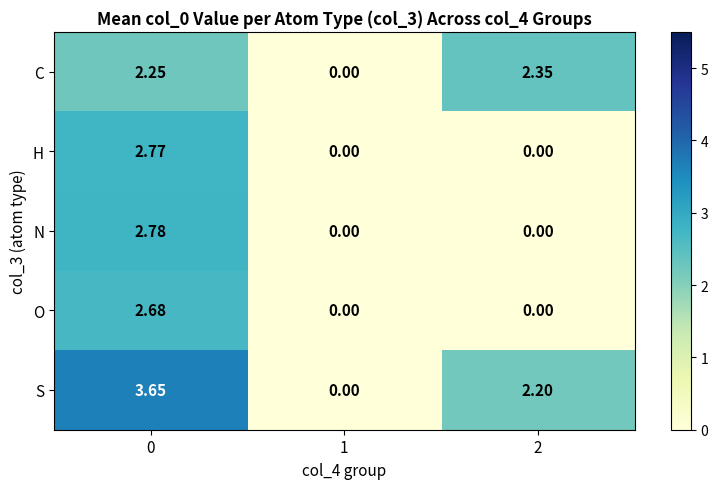

Which series changed the most between 1 and 2?

C